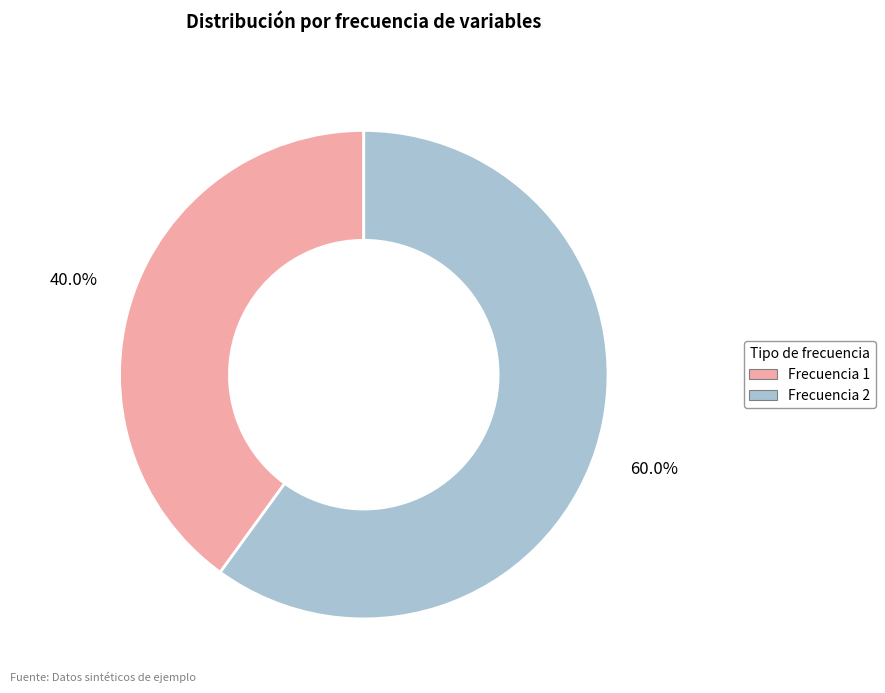

How much of the chart is everything except Frecuencia 2?

40.0%